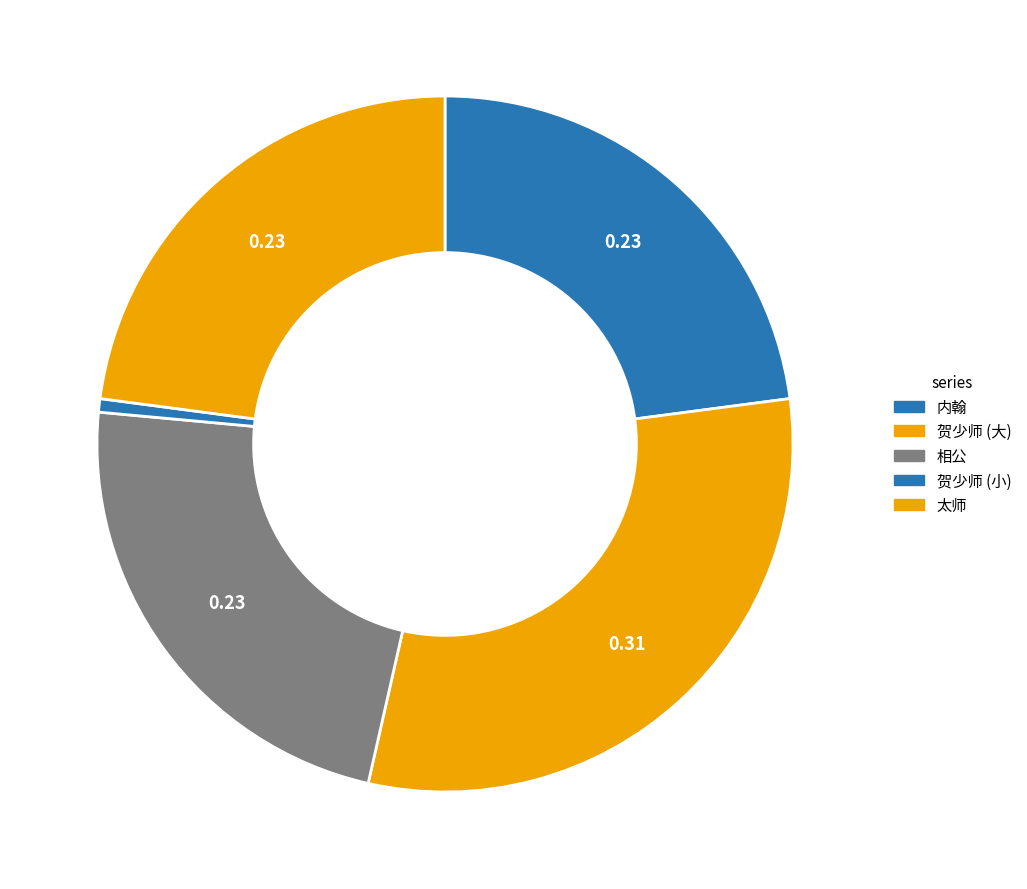

How many slices are in this pie chart?

5